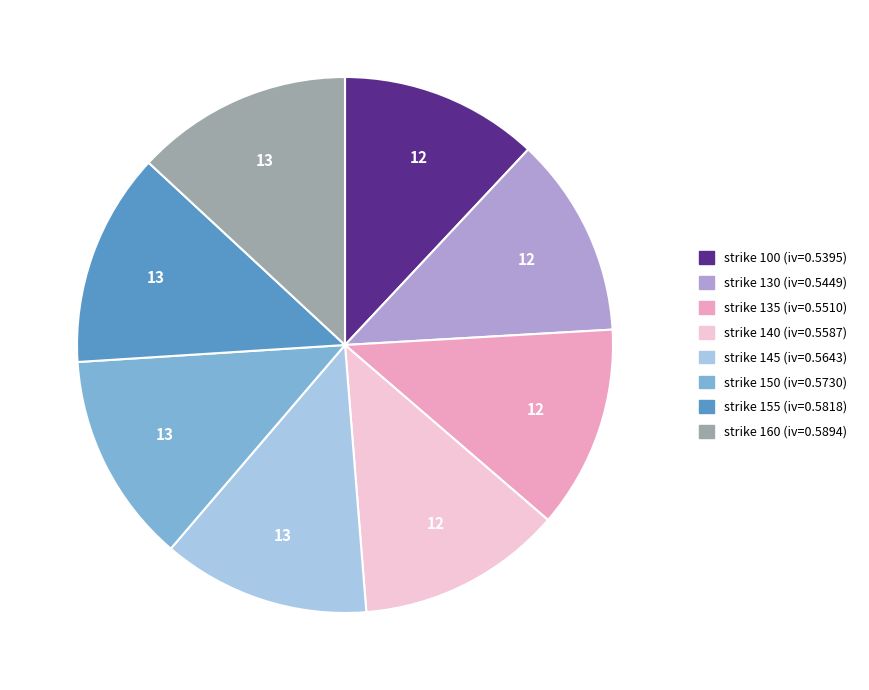

The strike 150 (iv=0.5730) slice represents 13% of the pie. True or false?

True